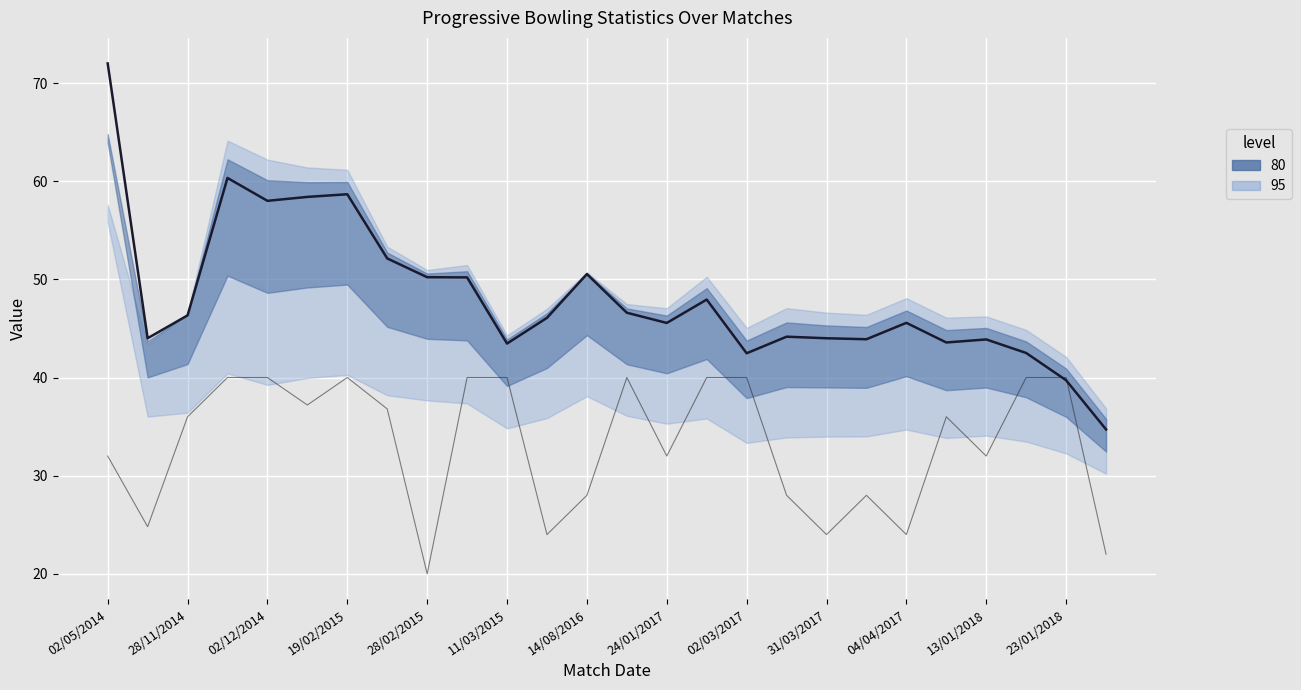

Which category has the highest value across all series?

02/05/2014